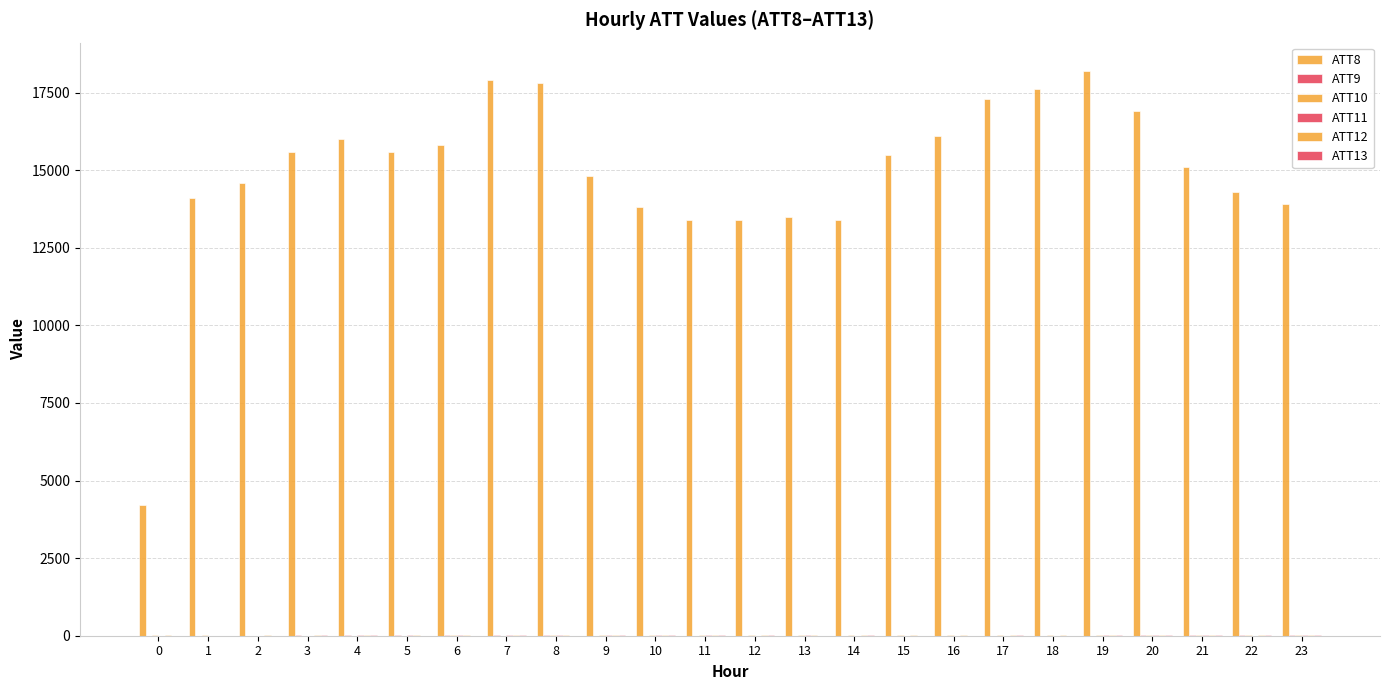

Where is ATT12 nearest to the value 11?

2